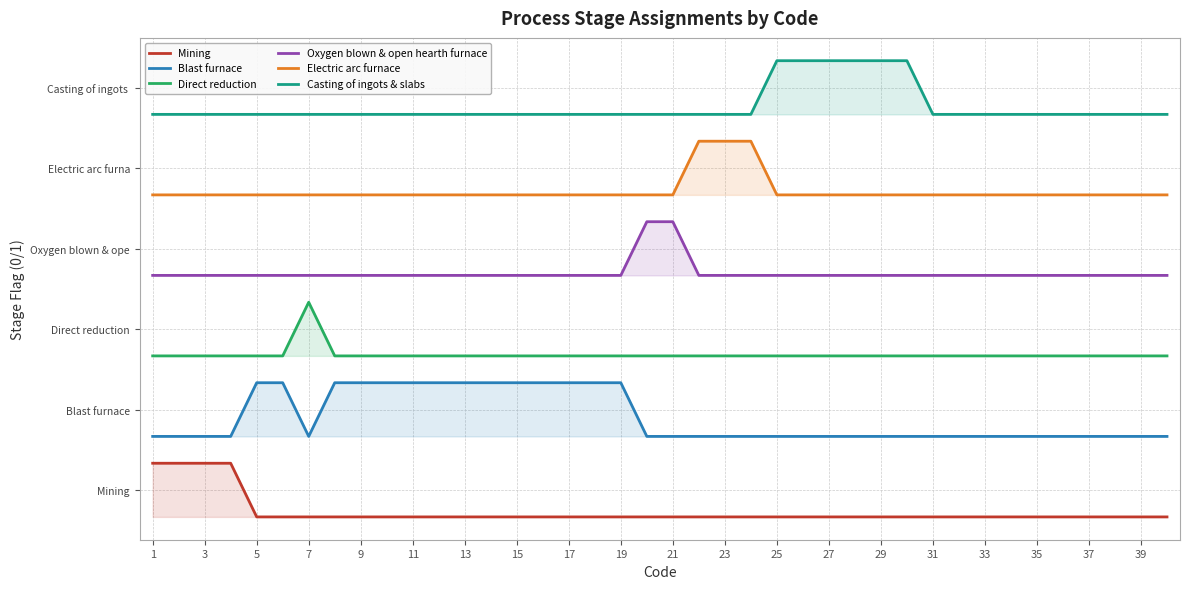

Rank the series at 29 from lowest to highest value.

Mining, Blast furnace, Direct reduction, Oxygen blown & open hearth furnace, Electric arc furnace, Casting of ingots & slabs